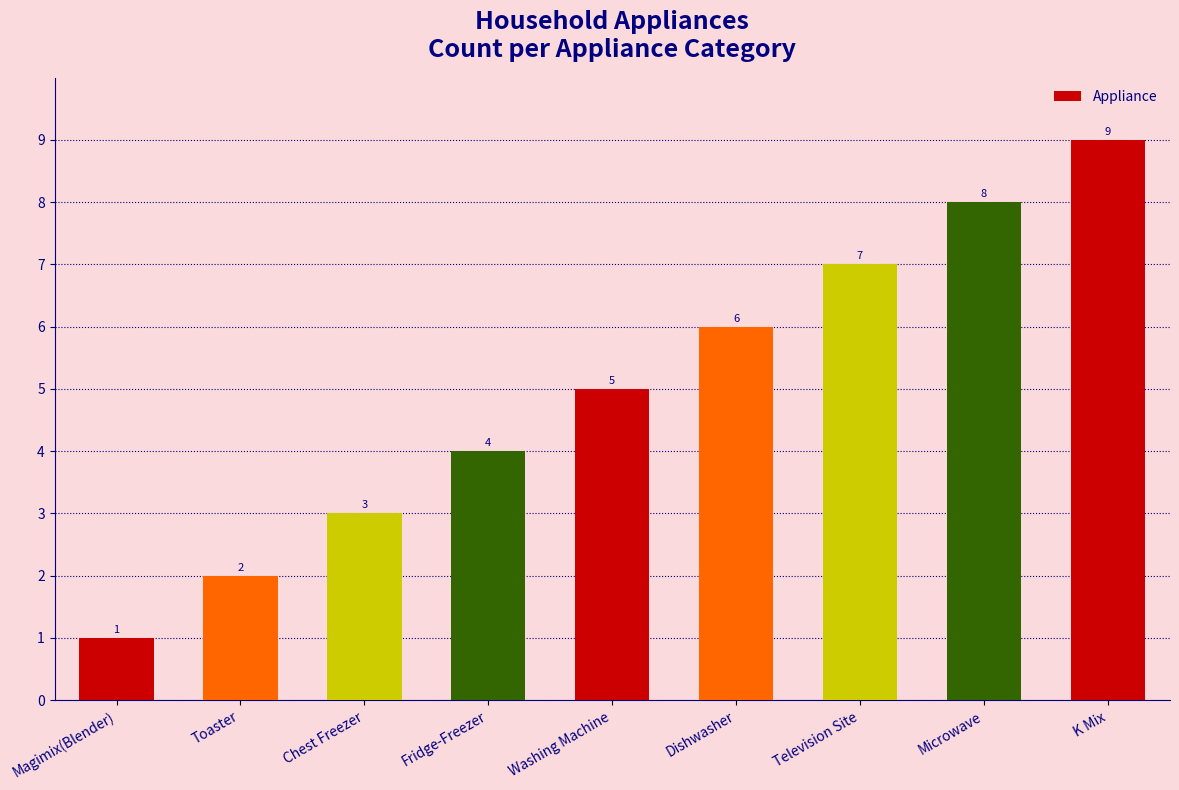

Approximately how many times larger is the value at Chest Freezer compared to Microwave?

0.4